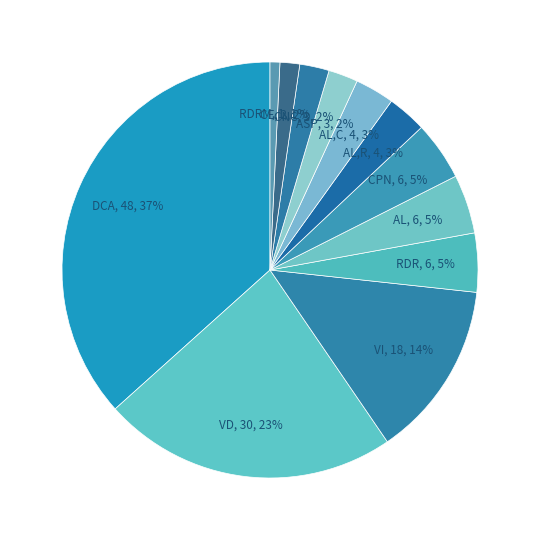

How many slices are in this pie chart?

12